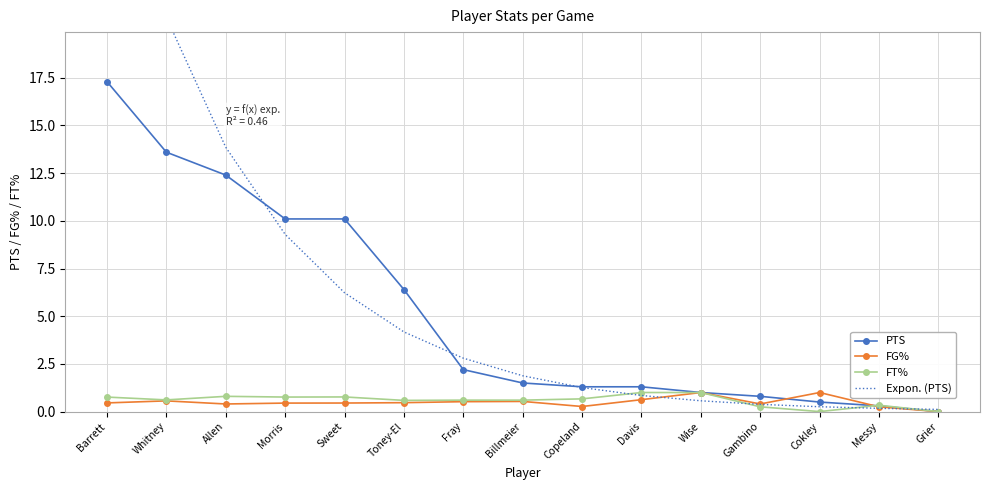

What is the average value of the FT% series?

0.6